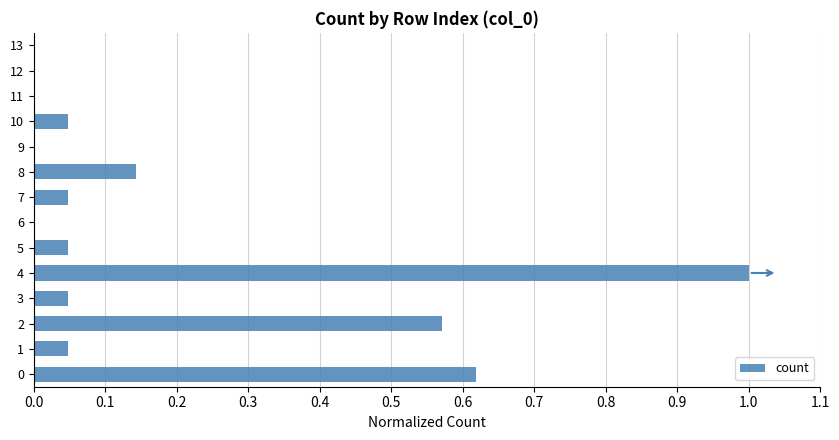

Are the bars horizontal?

Yes